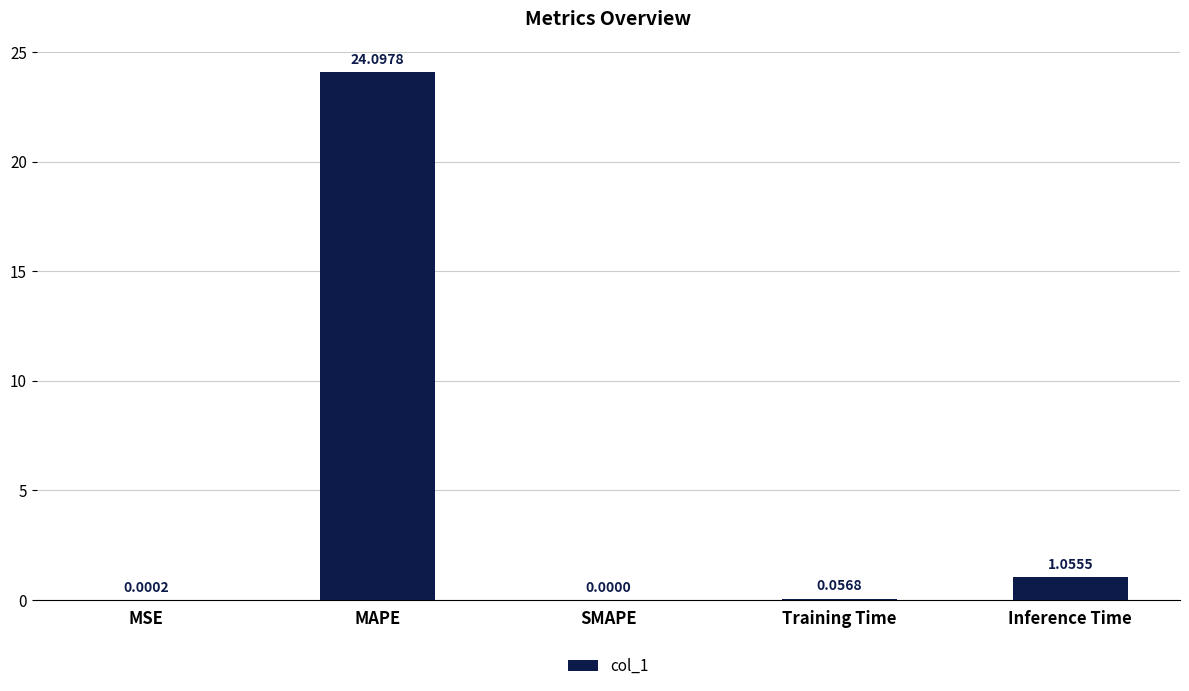

Does the chart contain stacked bars?

No